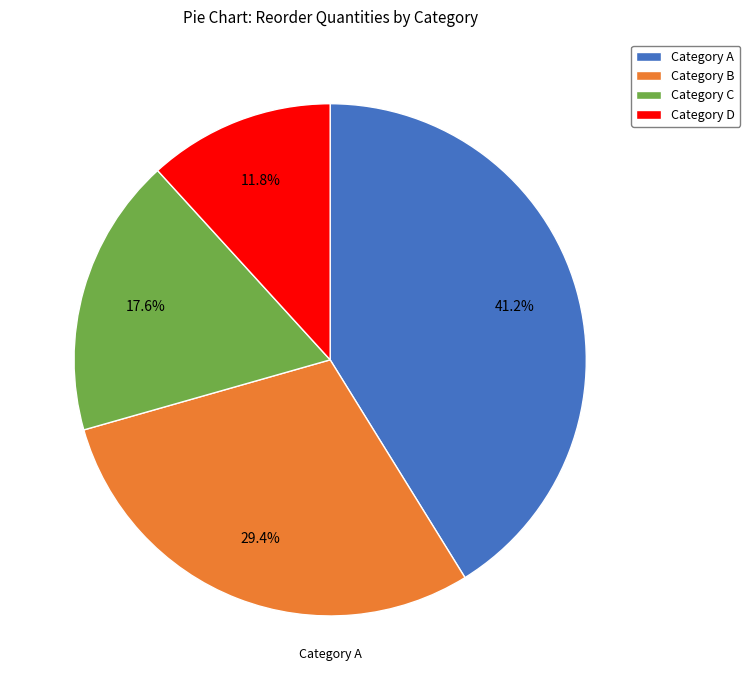

Count the number of slices in the pie.

4